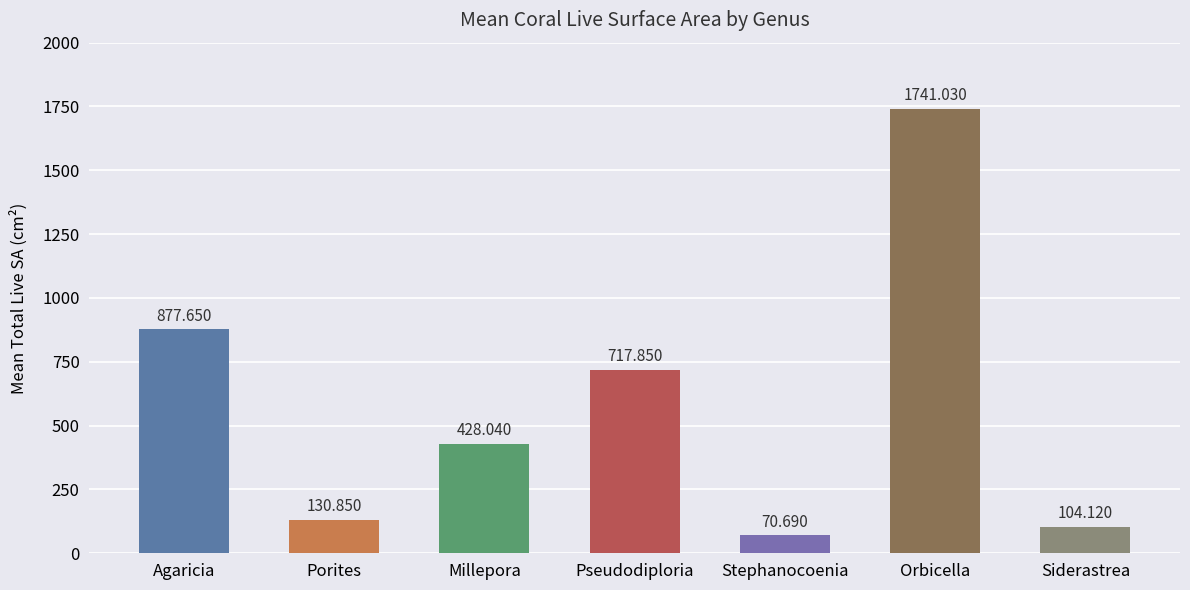

Which has a higher value, Pseudodiploria or Siderastrea?

Pseudodiploria